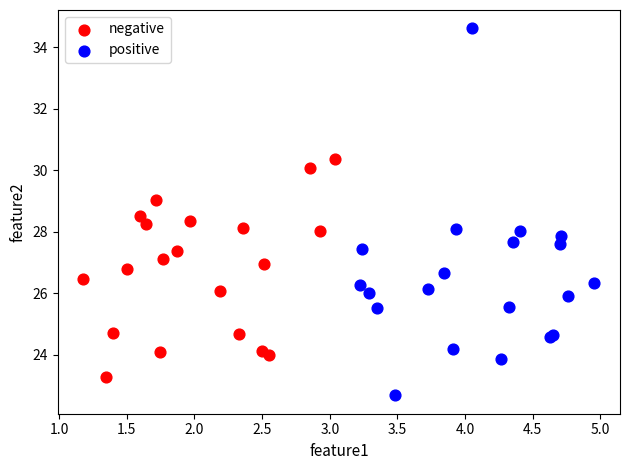

Which series has the widest spread of Y values?

positive